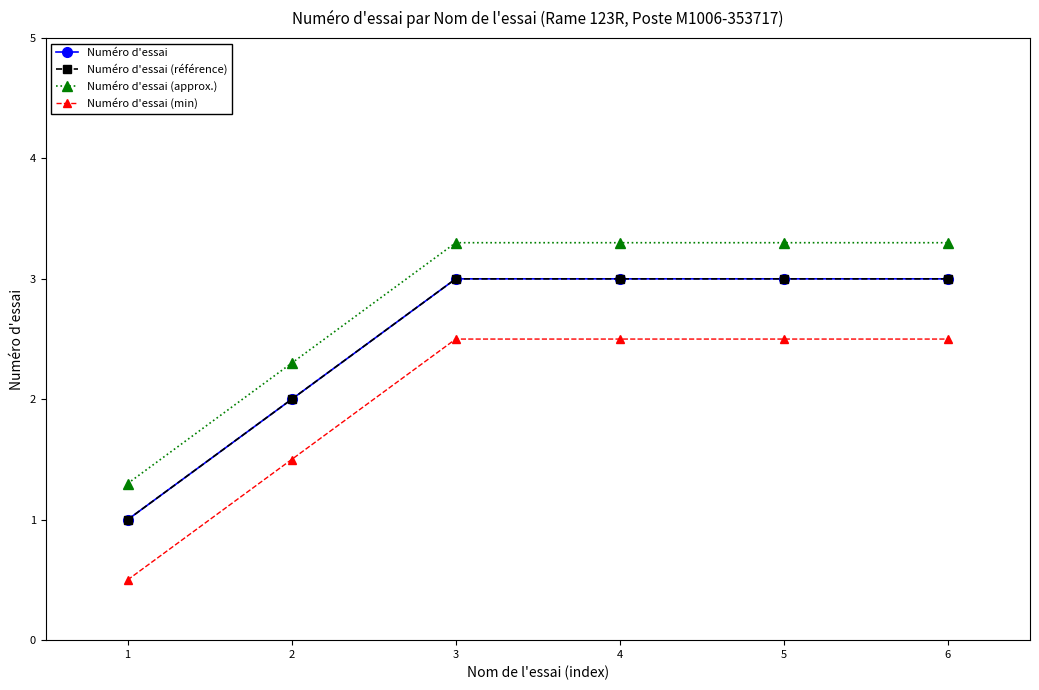

Which series changed the most between 1 and 5?

Numéro d'essai